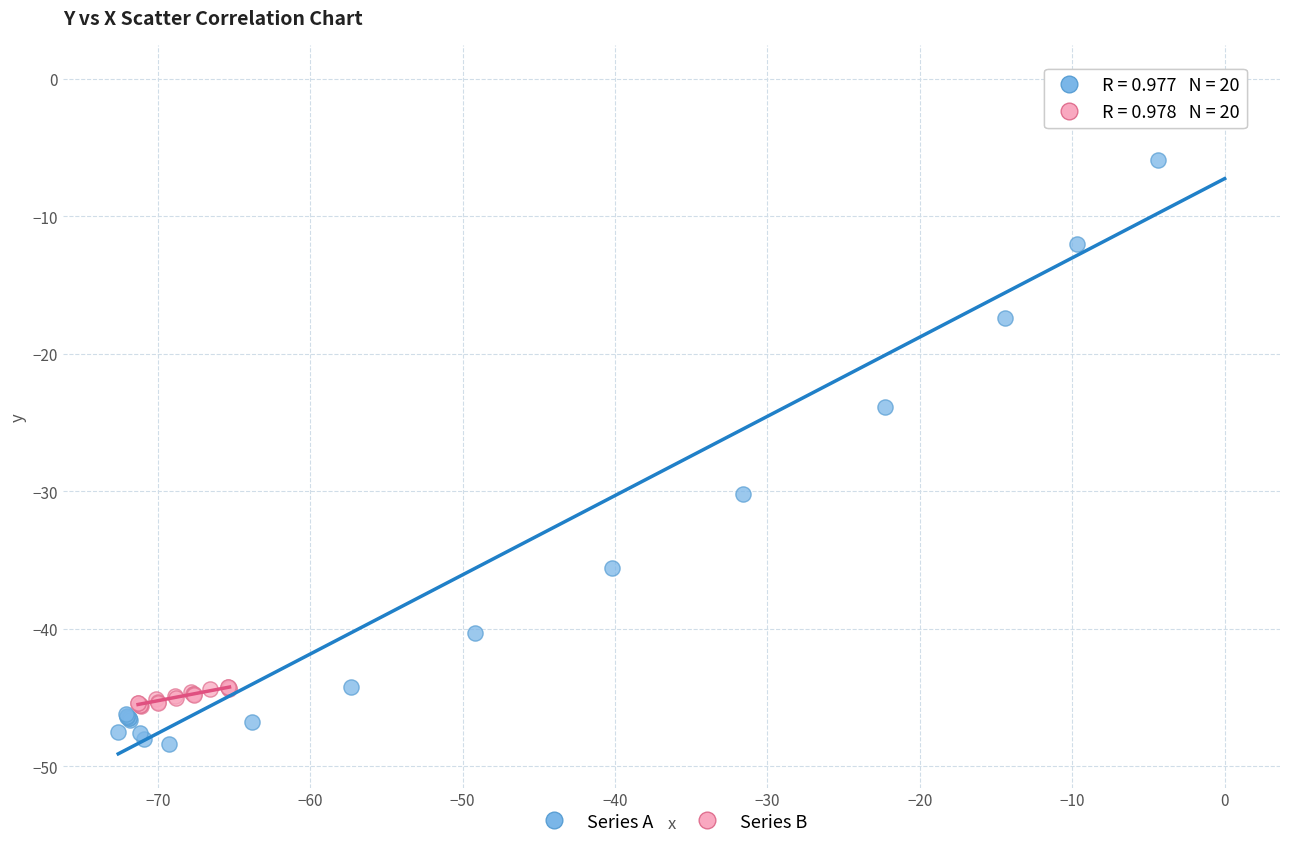

Which series has the largest Y range (max minus min)?

Series A